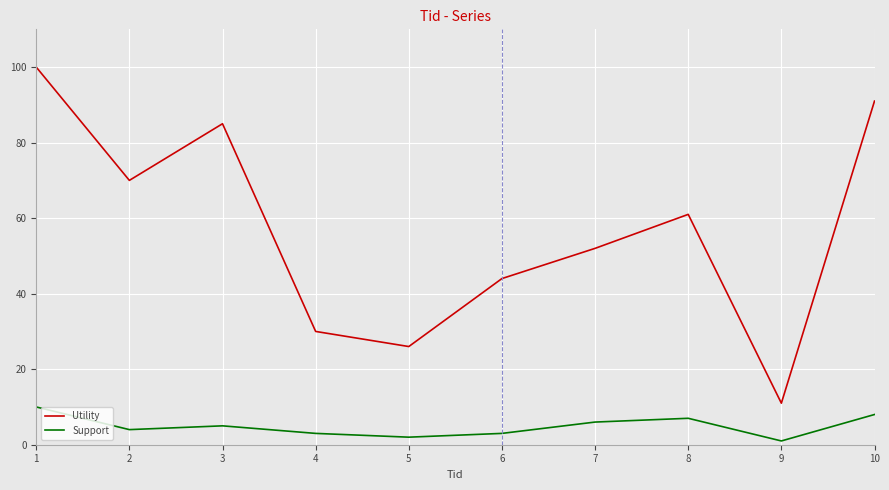

True or false: Support and Utility cross at least once.

False